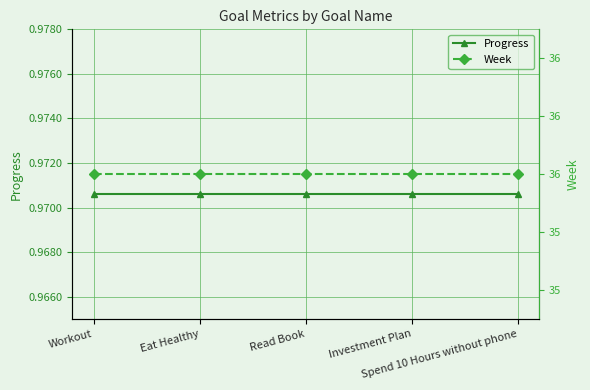

True or false: Week has more than 1 interior local peaks.

False